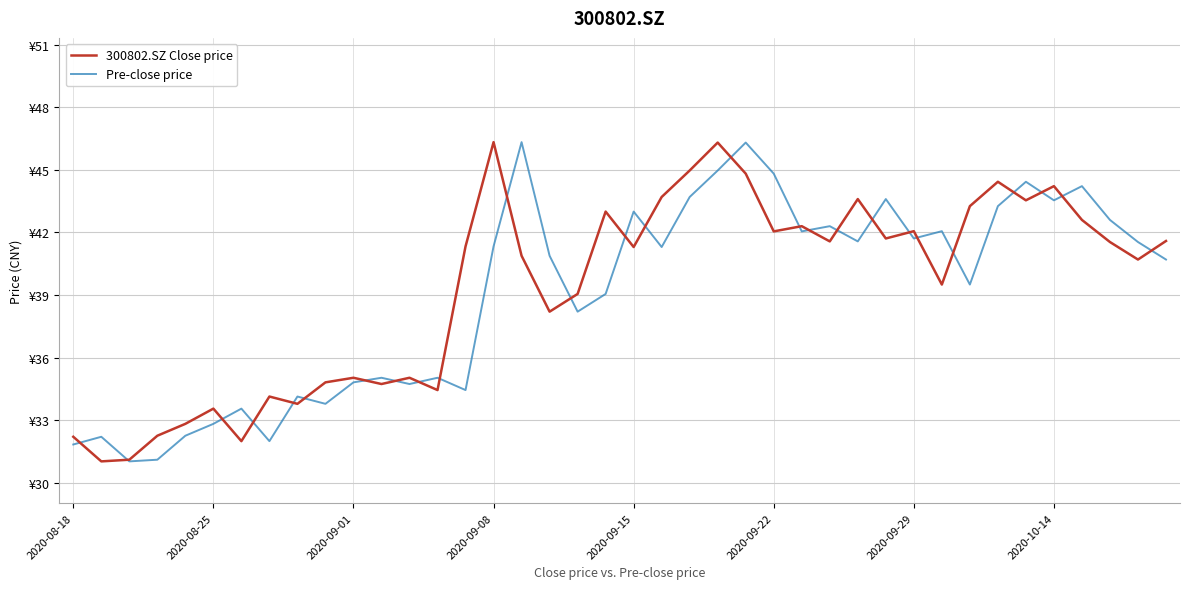

Does the chart display data point markers on the line(s)?

No